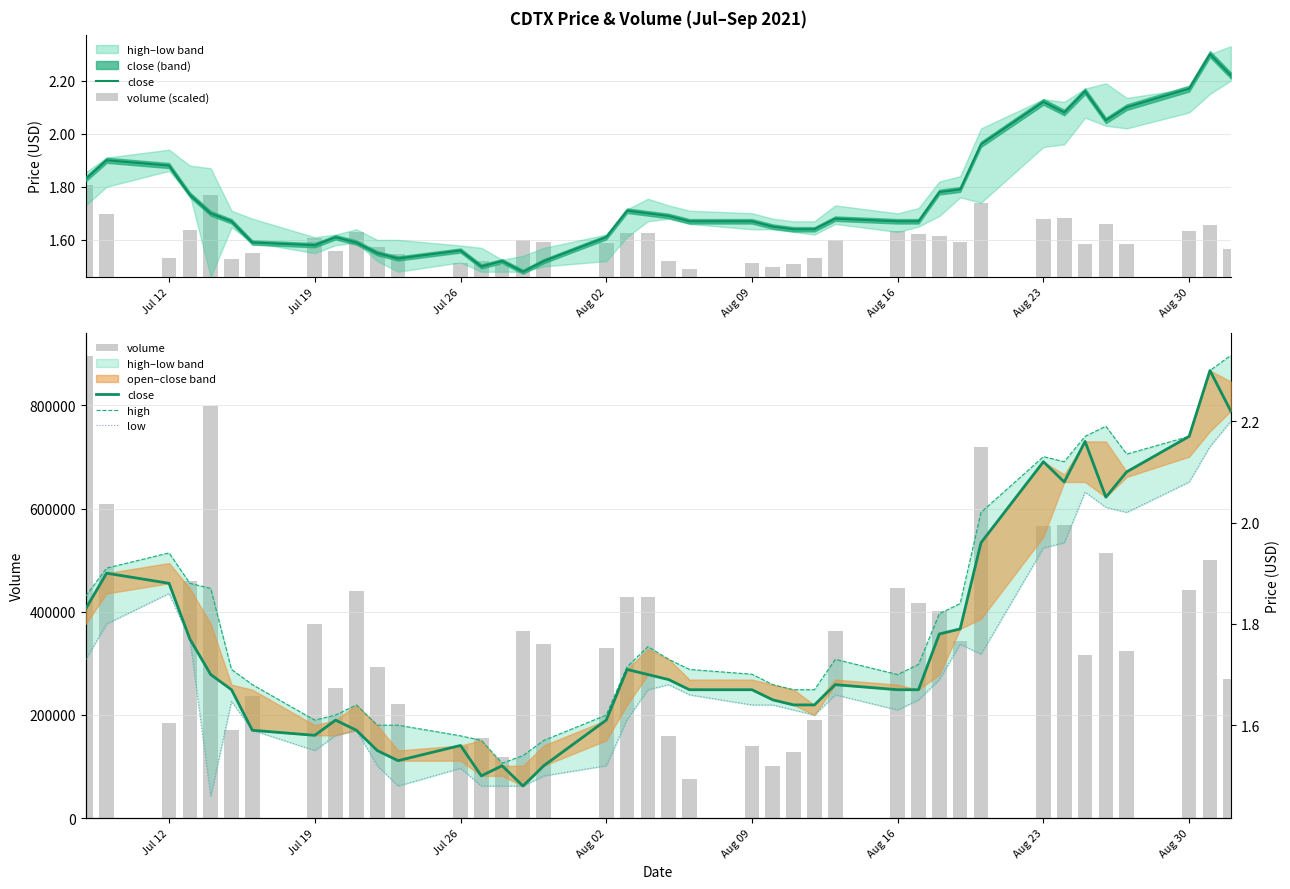

What is the maximum value for volume?

894766.0